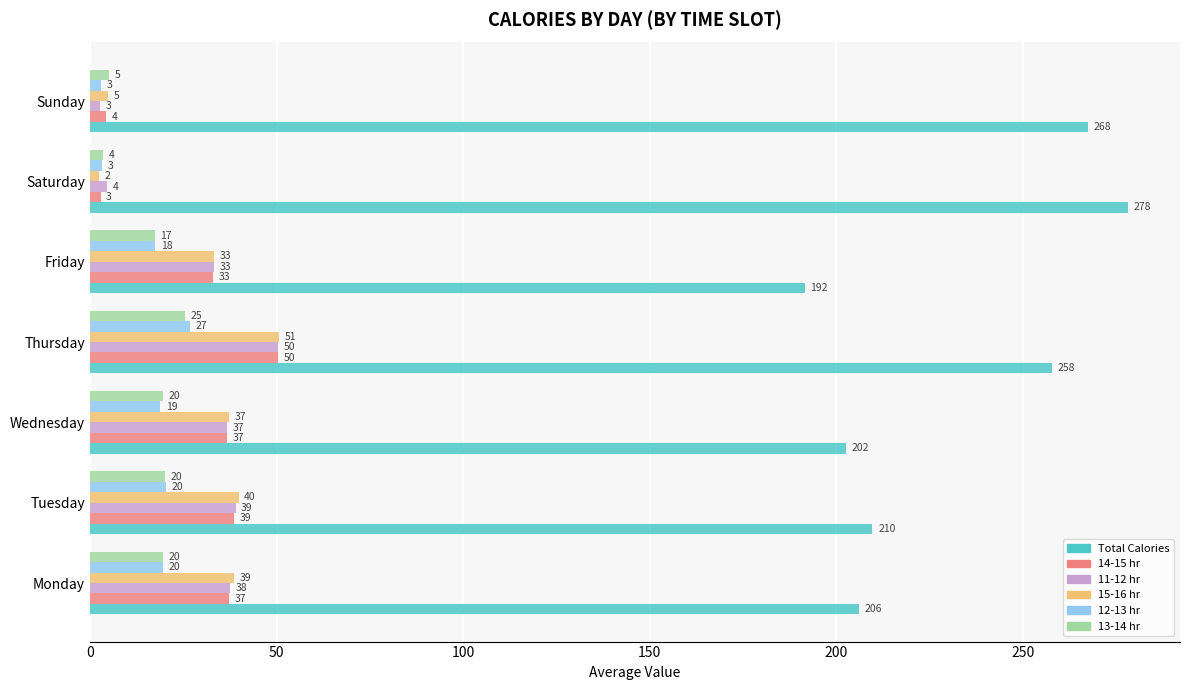

The value of 15-16 hr at Tuesday is 39.8. True or false?

True